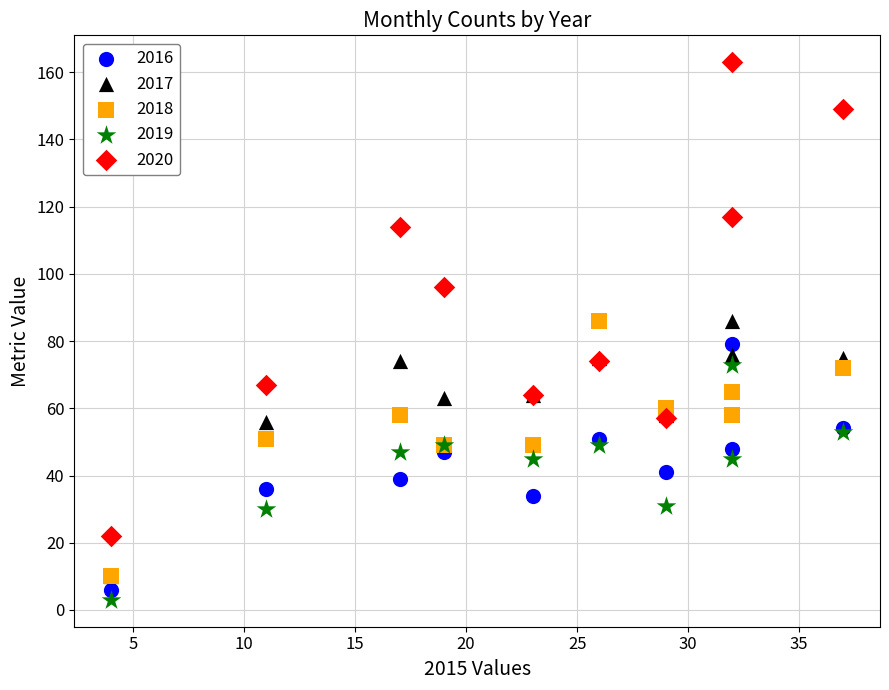

Which series has the largest Y range (max minus min)?

2020